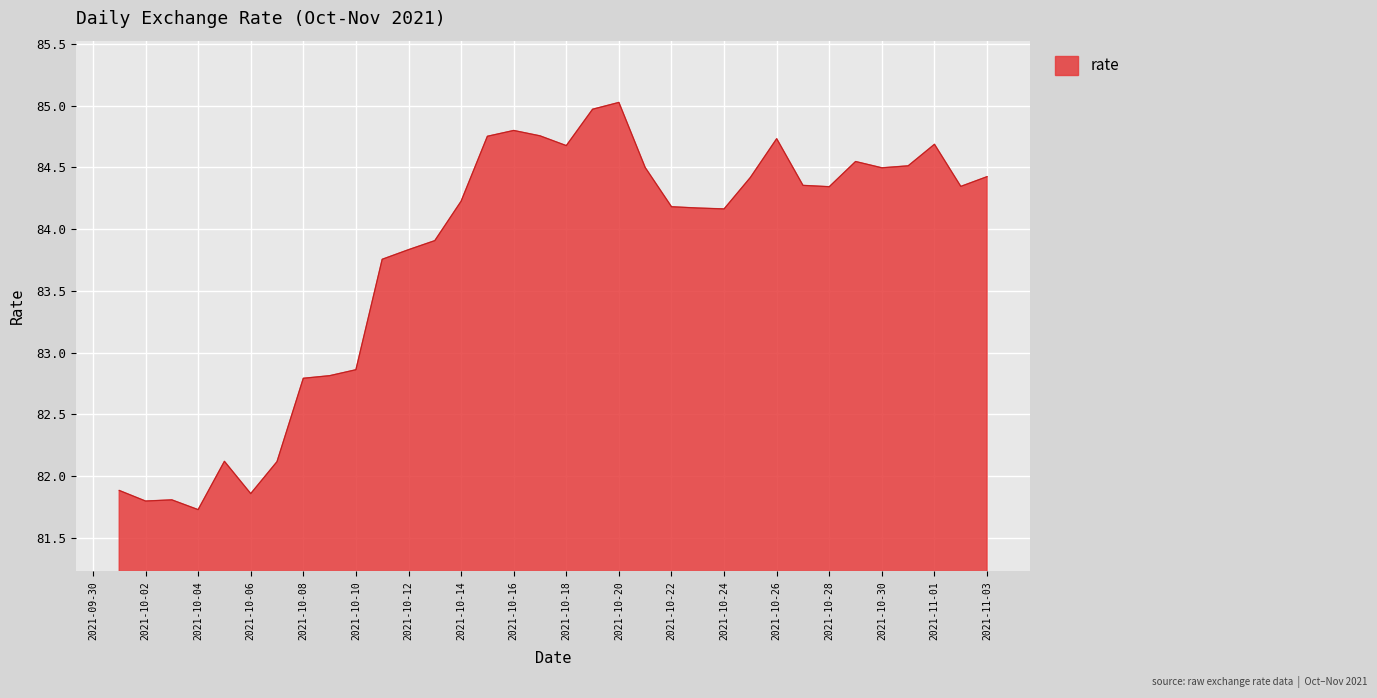

What is the greatest value displayed?

85.0